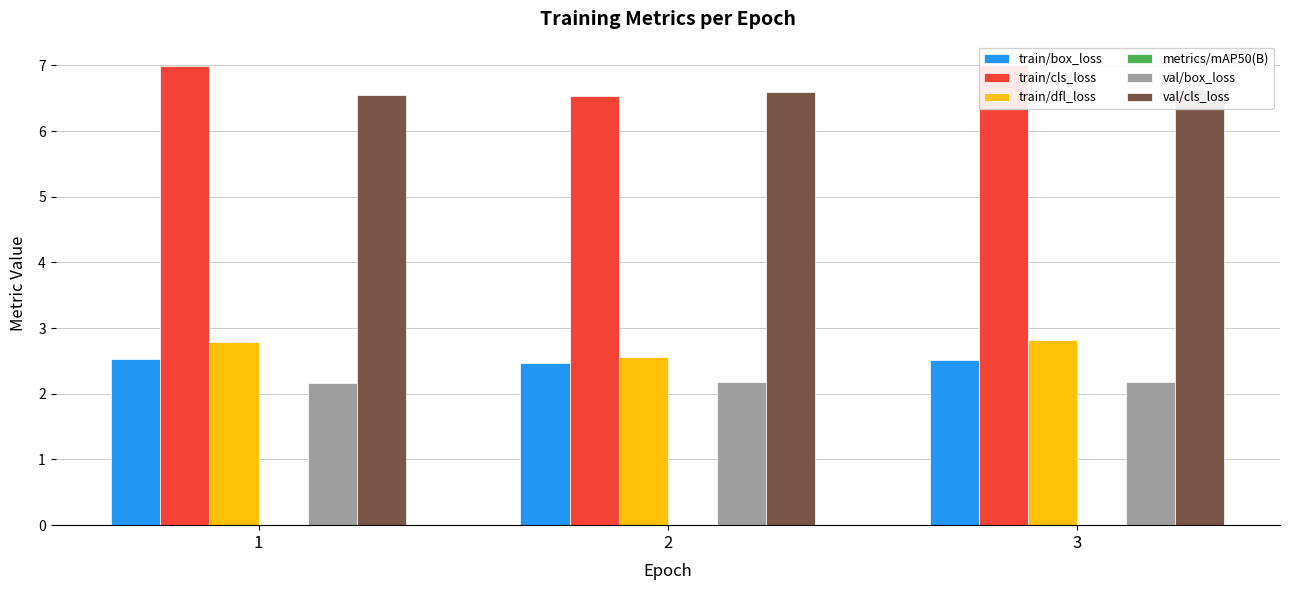

What is the sum of the train/box_loss values at 3 and 1?

5.0